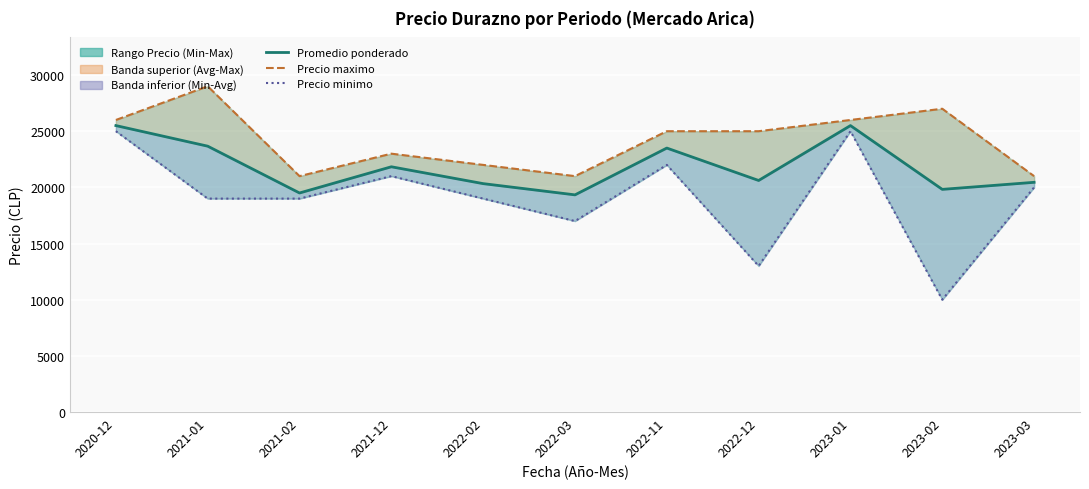

The value of Precio maximo (linea) at 2023-03 is 8706. True or false?

False